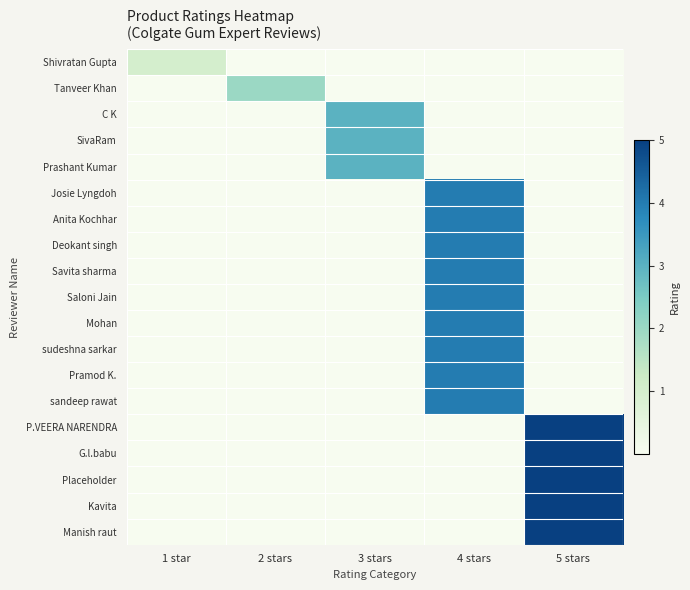

What is the maximum value shown in the chart?

5